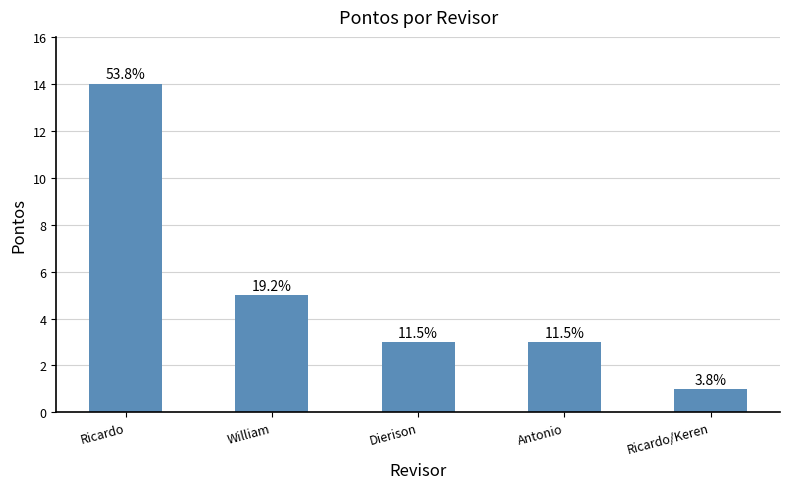

Where does the data first go above 3?

Ricardo